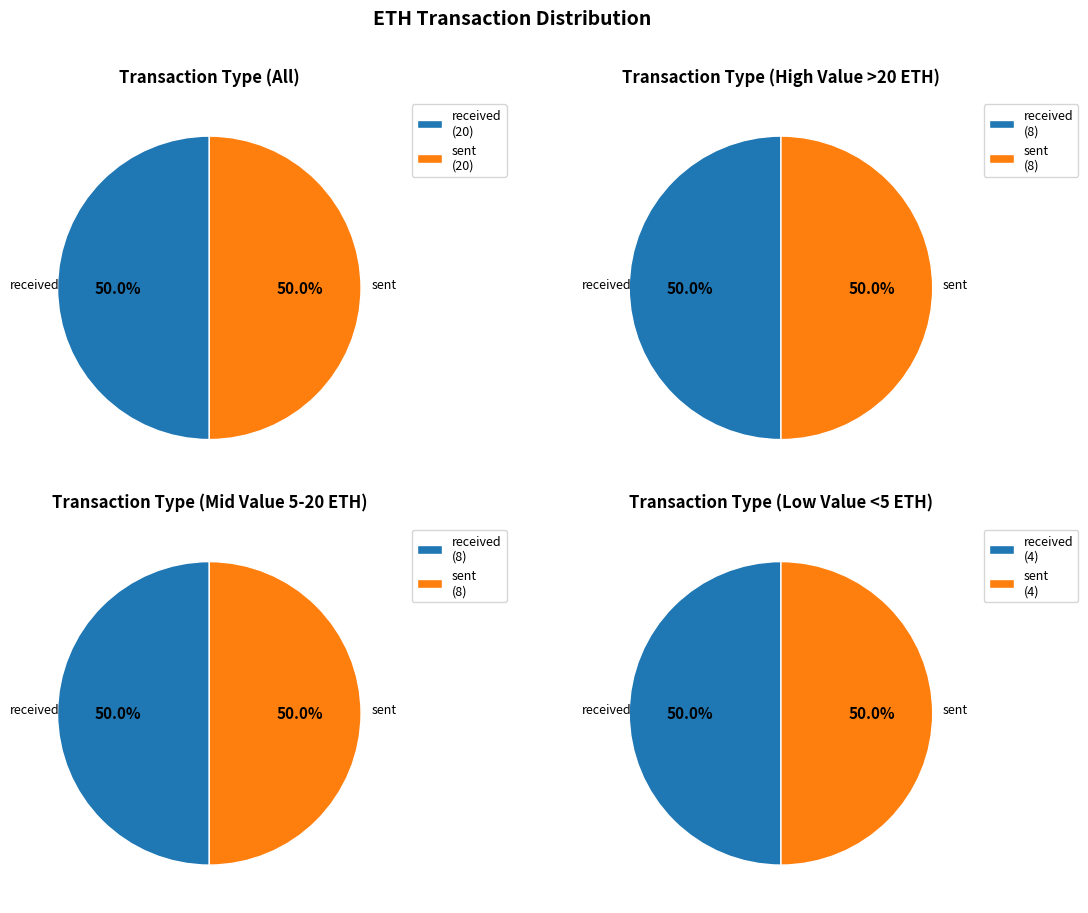

The 14 slice represents 1% of the pie. True or false?

False